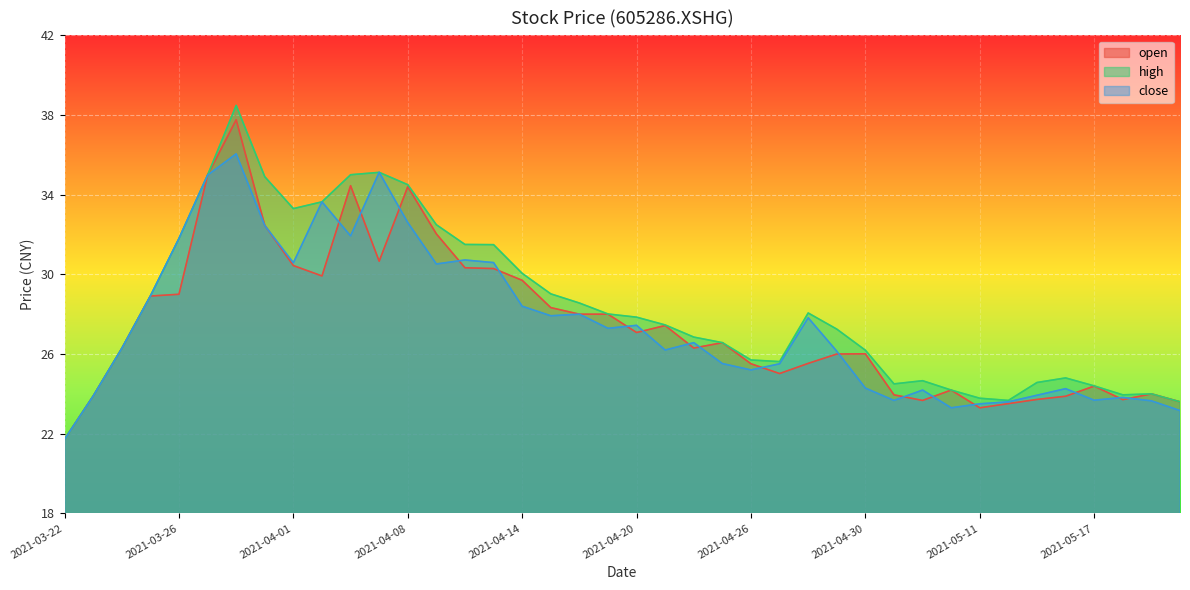

At how many categories does at least one series exceed 34?

6